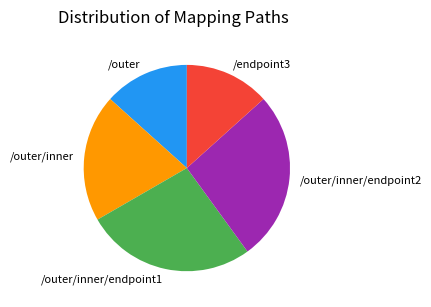

True or false: /outer/inner accounts for 20% of the total.

True